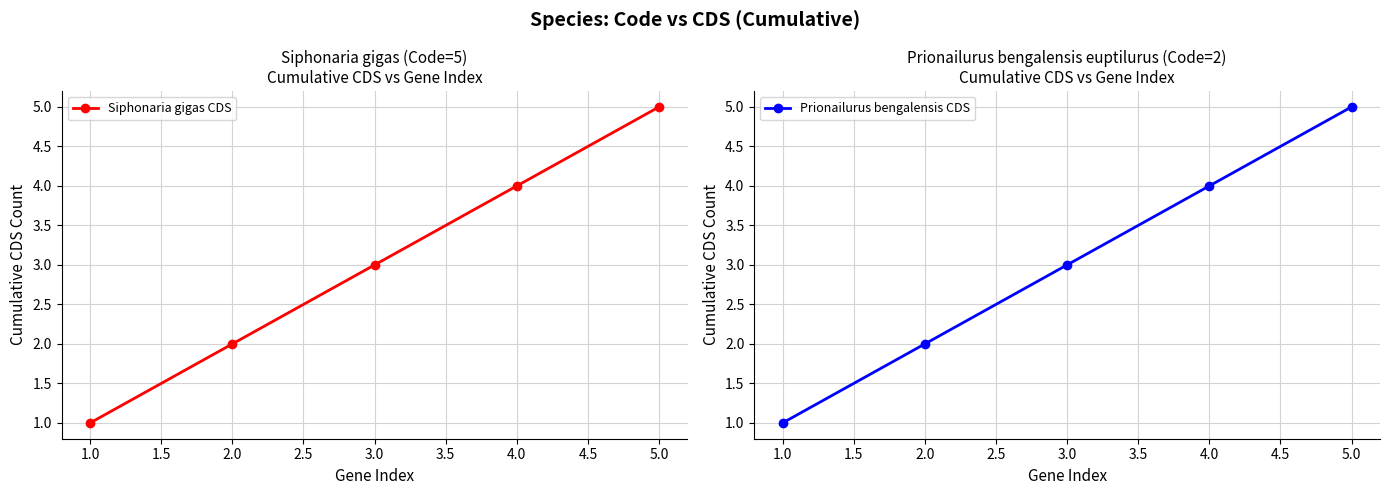

Count the Siphonaria gigas CDS values in the range 2 to 4.

3